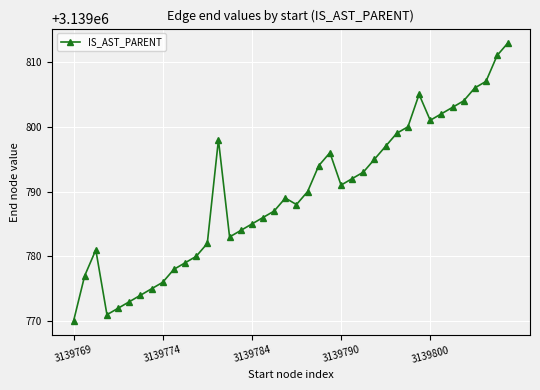

Count the number of categories in the chart.

40